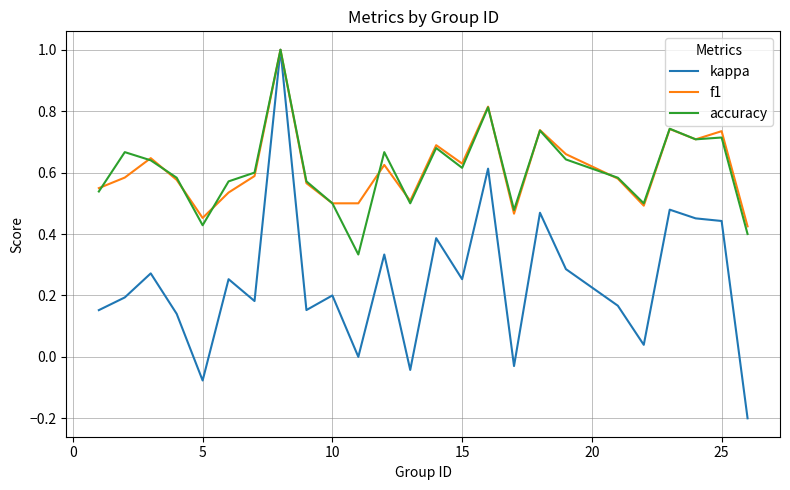

What is the highest value of the kappa series?

1.0